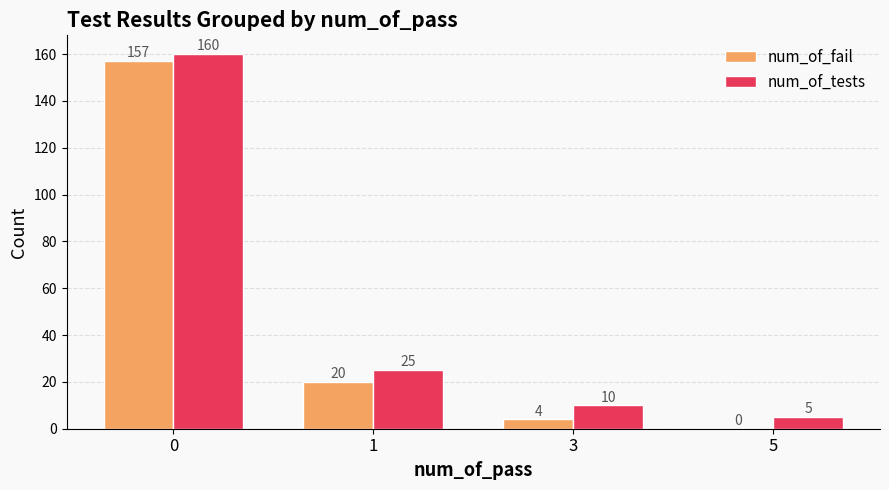

Is it true that num_of_tests equals 4 at 3?

False